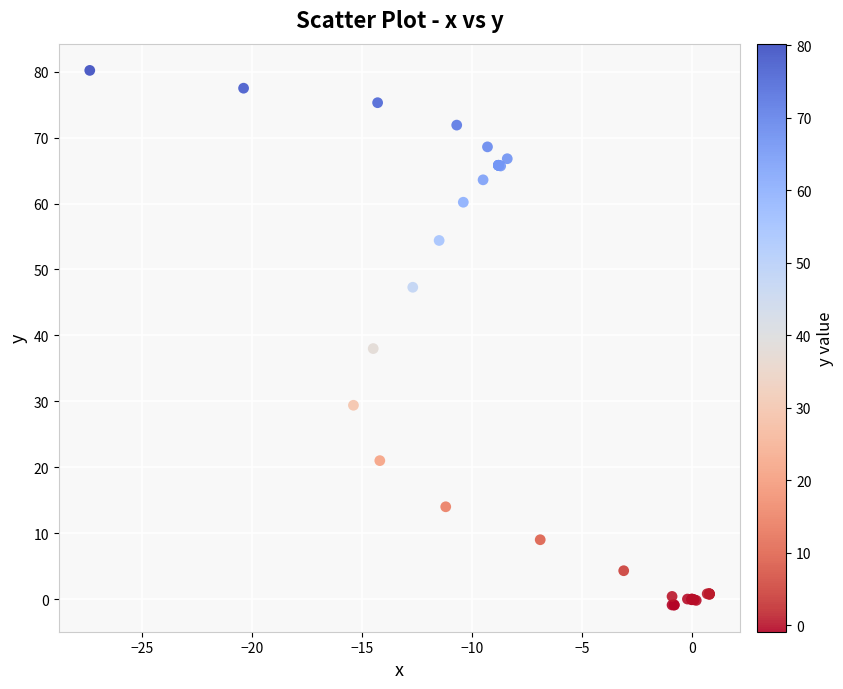

What Y value in the scatter plot is closest to 39?

38.0